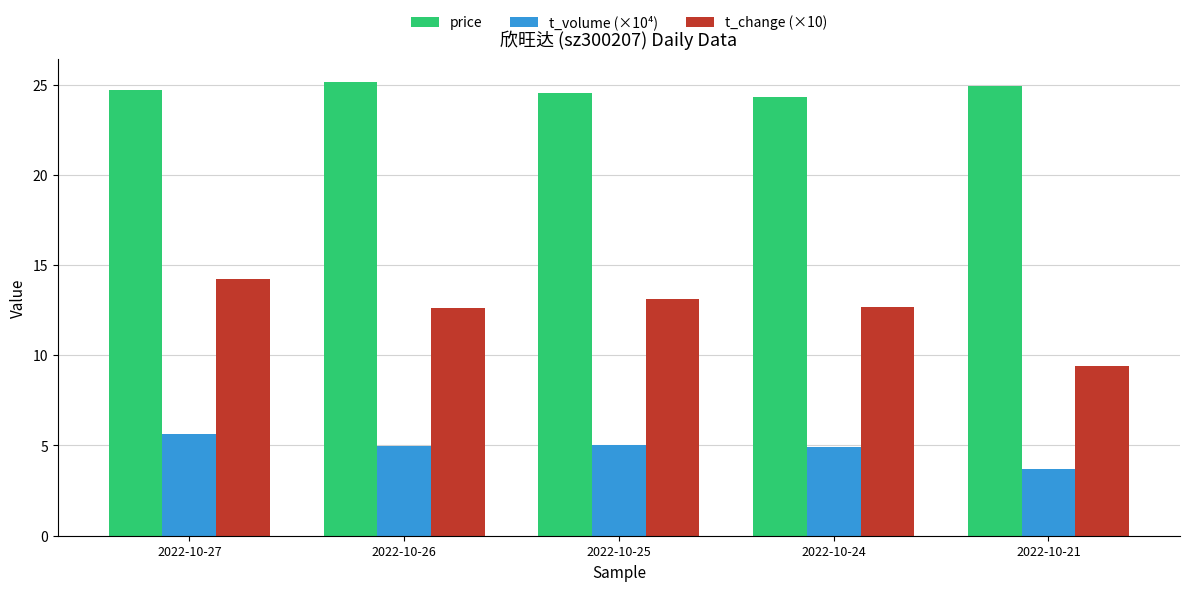

Which category has the highest value in the t_change (×10) series?

2022-10-27